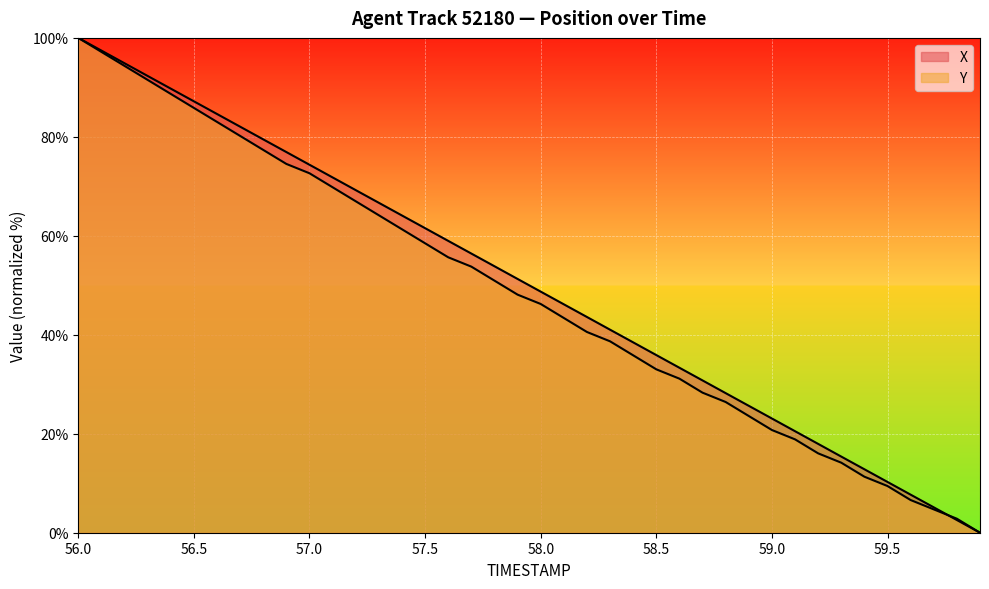

What position from the left is 56.1?

2